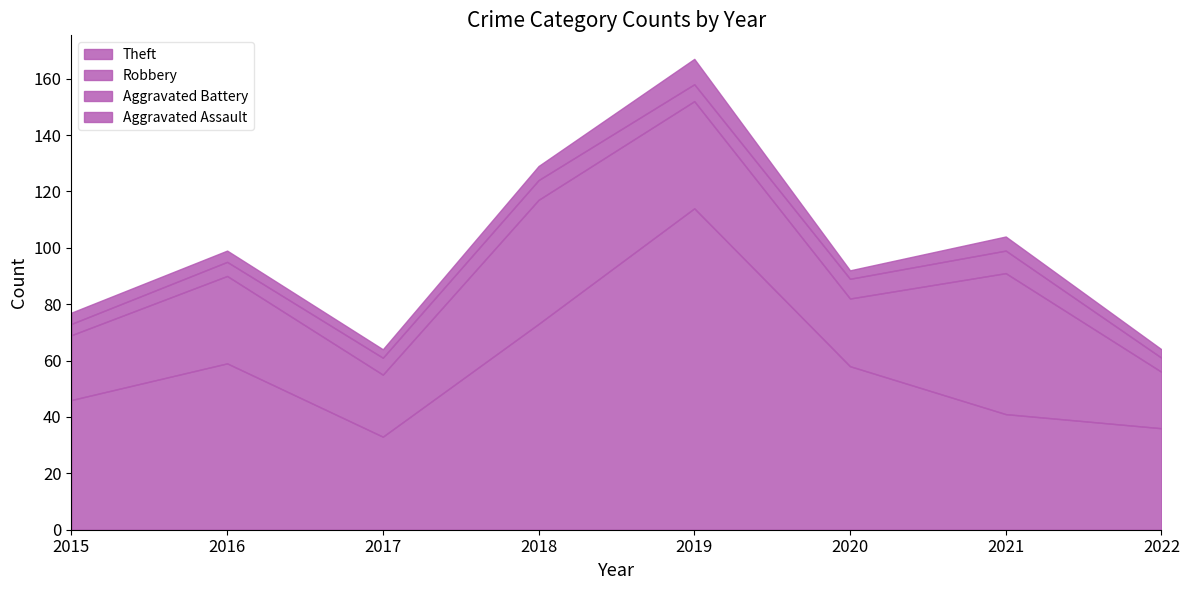

How many values in the Robbery series exceed 31?

3